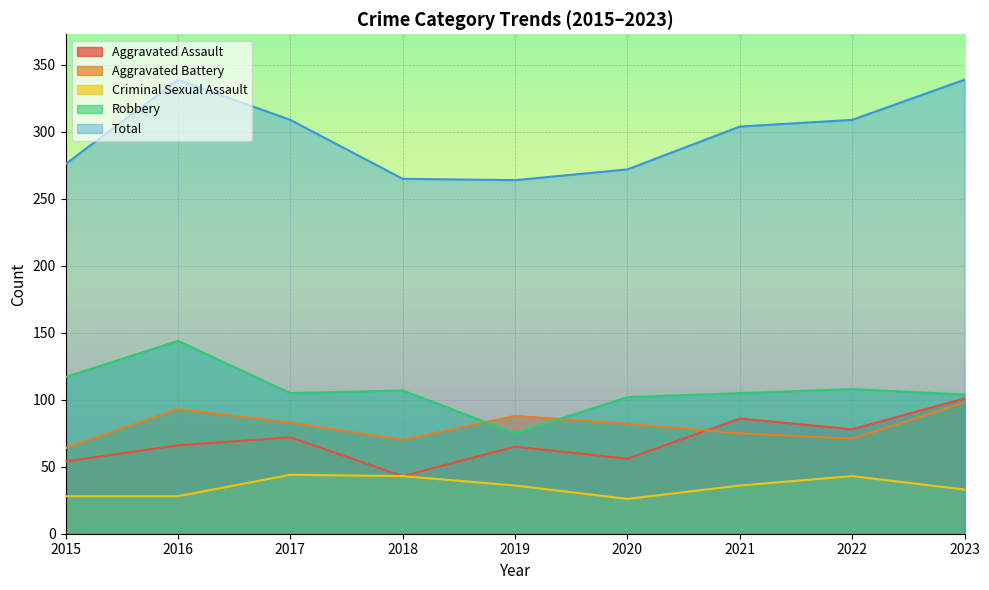

What is the sum of the Aggravated Assault values at 2022 and 2015?

132